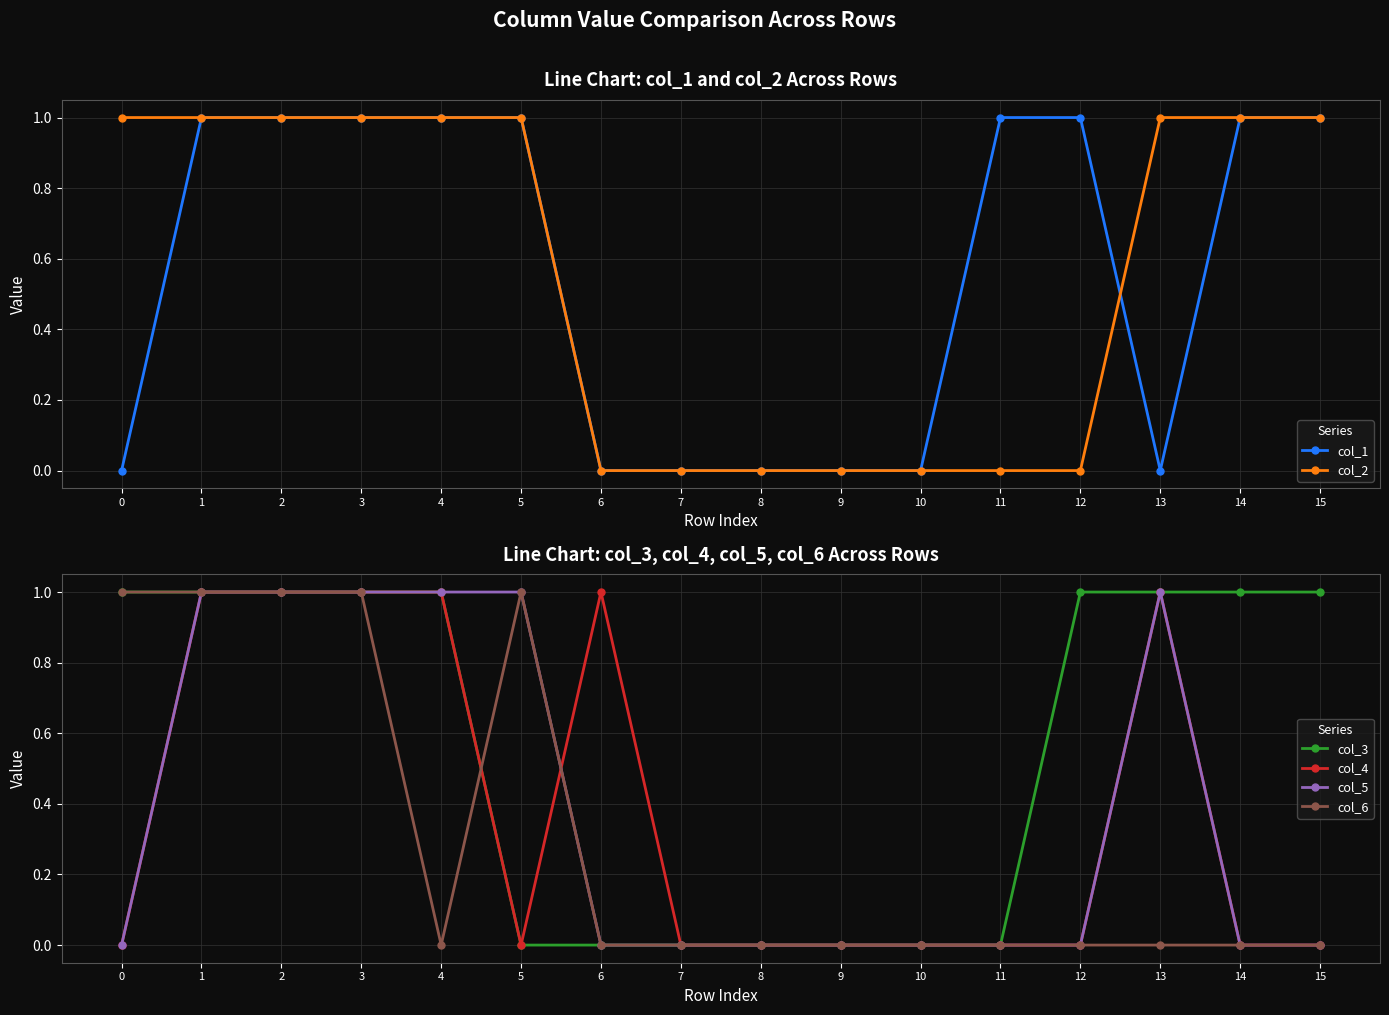

What is the sum of all col_2 values?

9